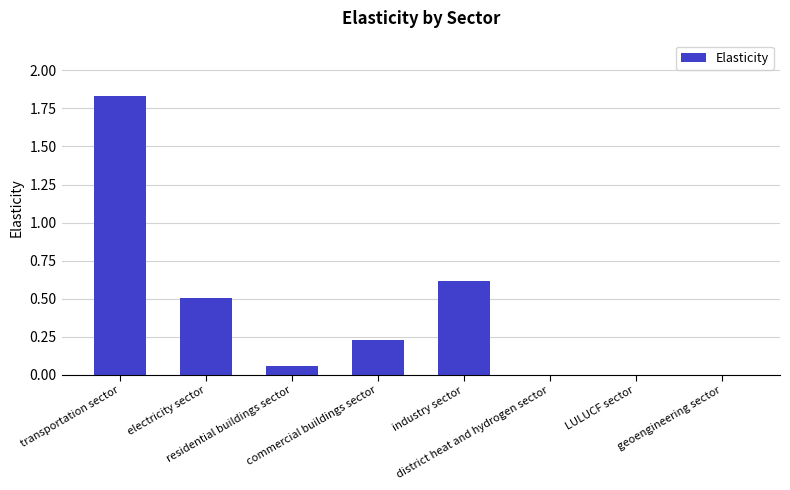

Reading left to right, list all the values displayed in this chart.

transportation sector=1.8	electricity sector=0.5	residential buildings sector=0.1	commercial buildings sector=0.2	industry sector=0.6	district heat and hydrogen sector=0.0	LULUCF sector=0.0	geoengineering sector=0.0